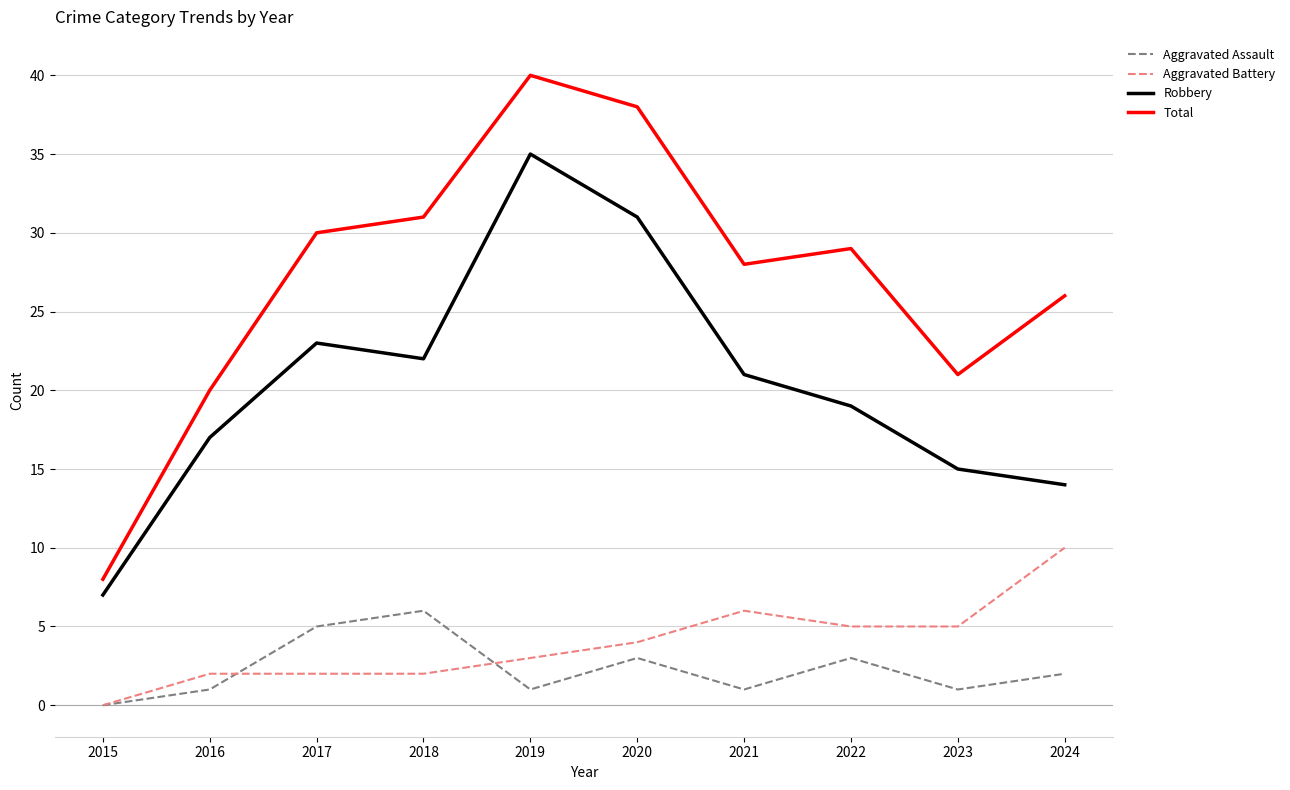

Count the number of data series in this chart.

4